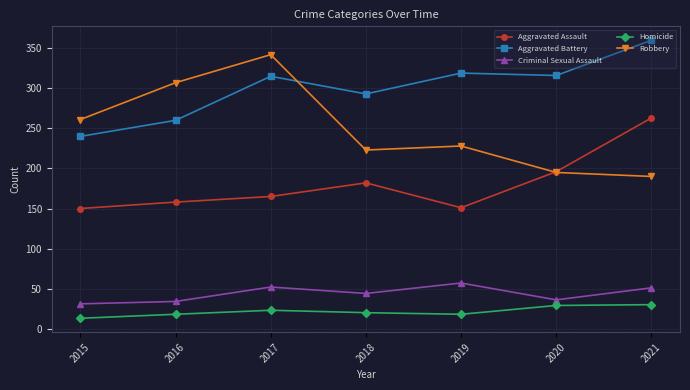

True or false: Robbery and Homicide intersect in this chart.

False